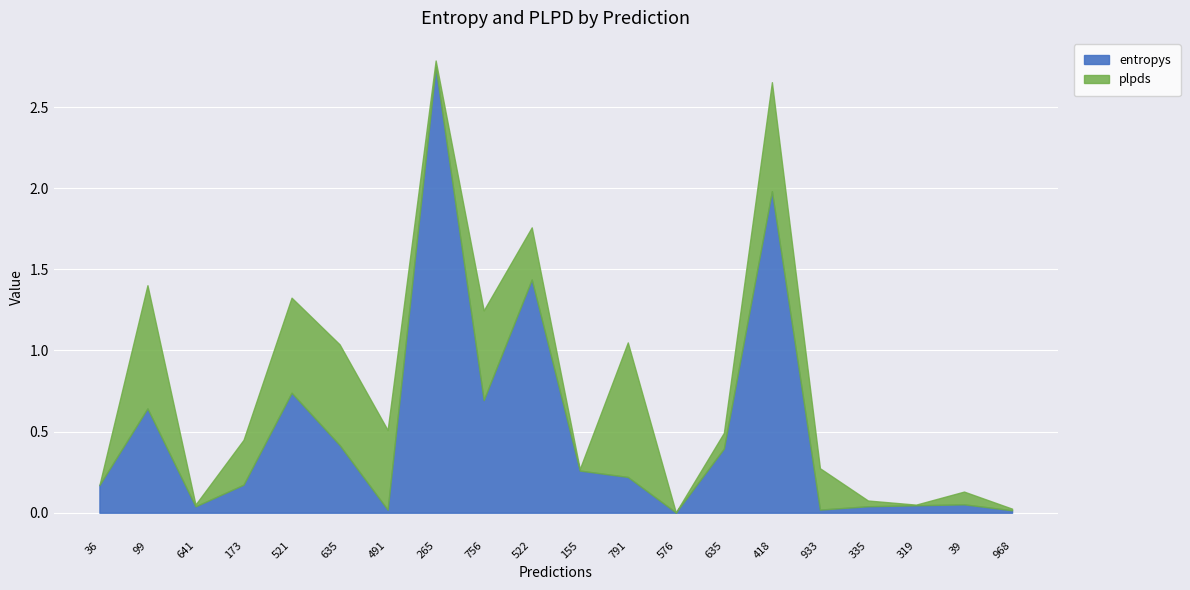

How many intersections are there between plpds and entropys?

12